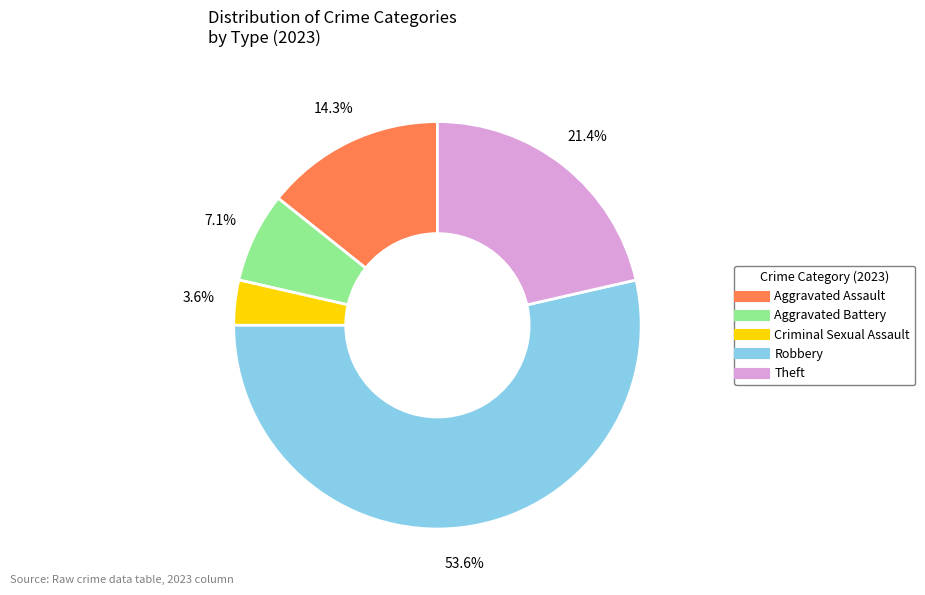

What portion of the pie excludes Theft?

78.6%